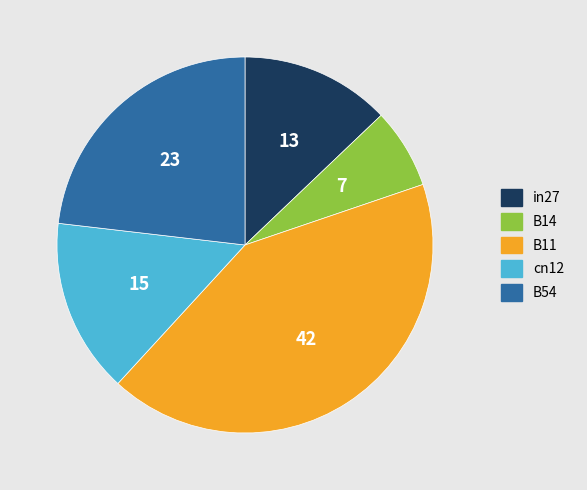

Which category has the biggest portion of the pie?

B11